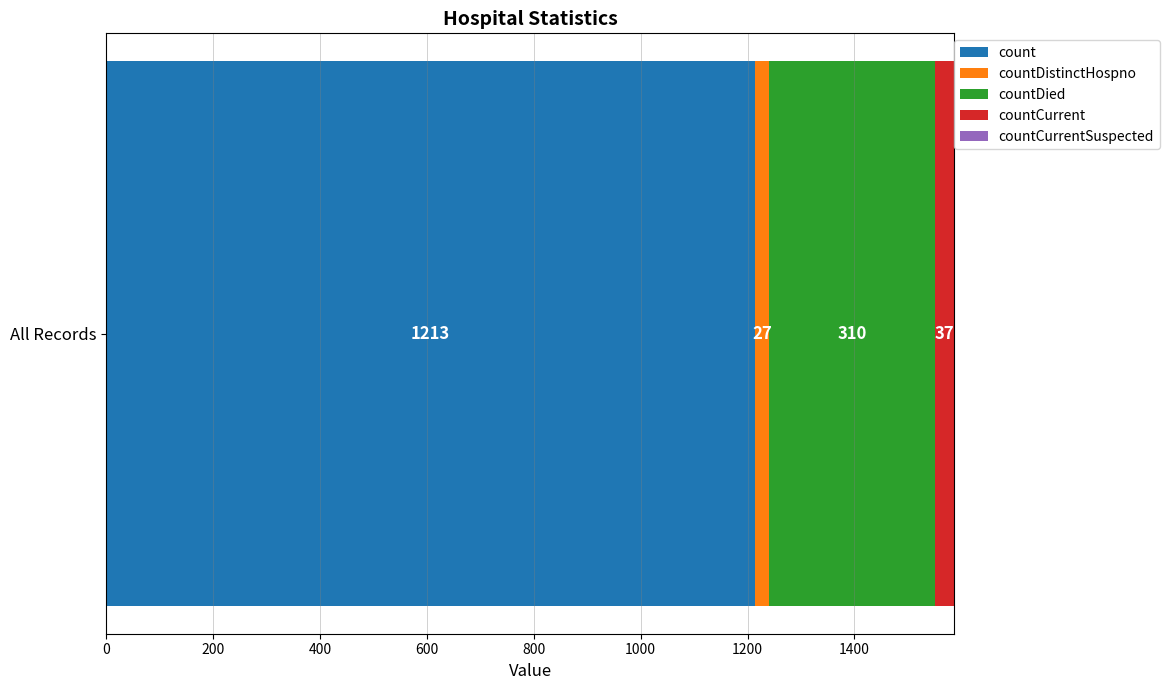

Read the count value at All Records.

1213